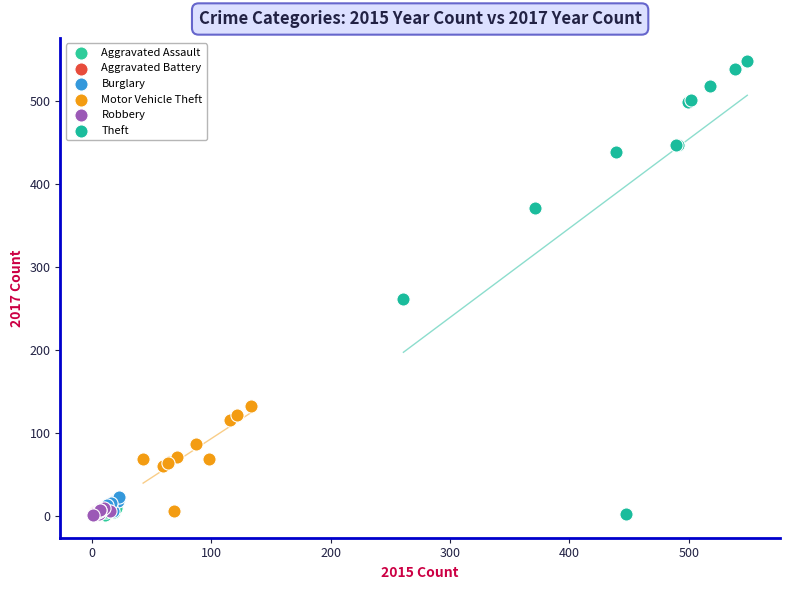

Which series has the largest Y range (max minus min)?

Theft